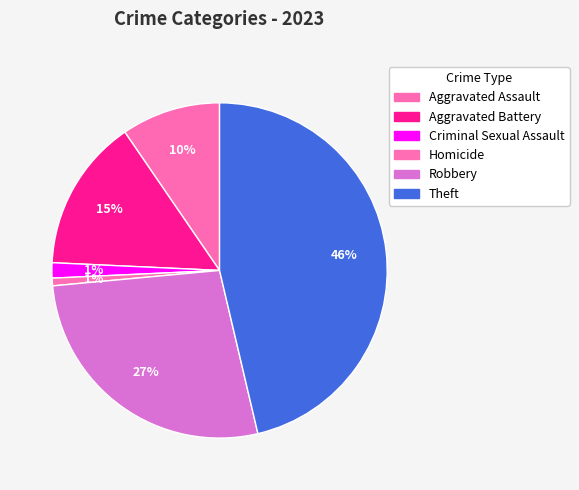

To the nearest percent, what percentage of the pie is Robbery?

27%